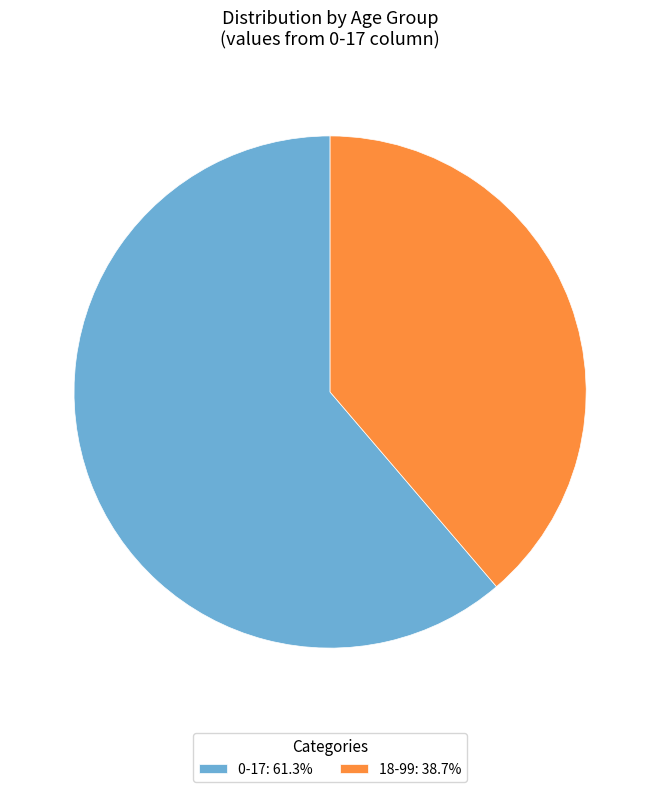

Combined, do 0-17 and 18-99 account for over 50%?

Yes